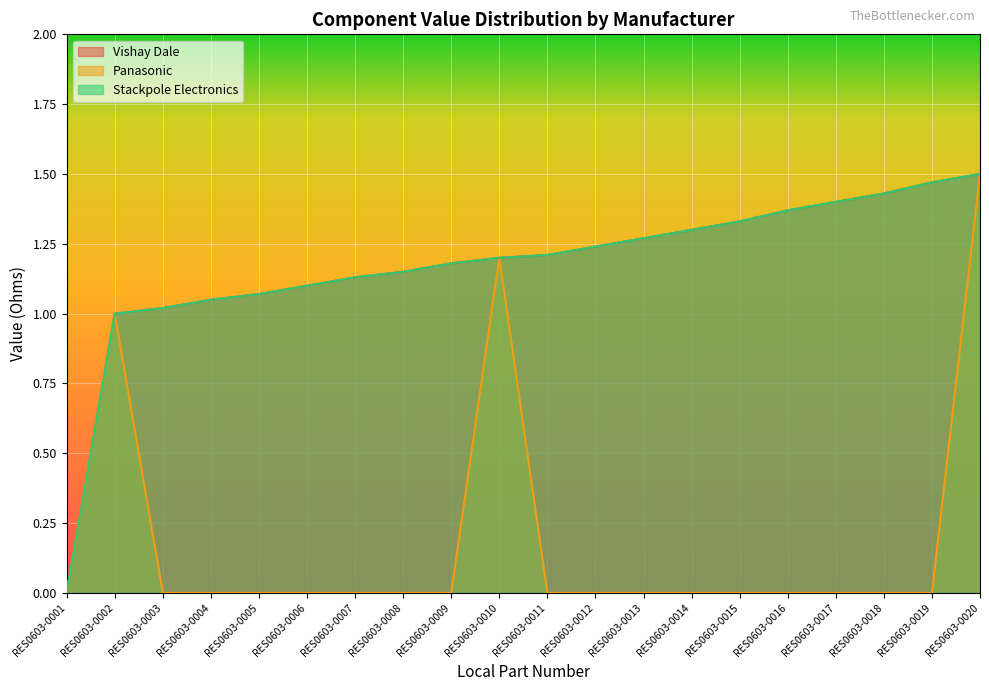

True or false: Panasonic and Stackpole Electronics cross at least once.

False